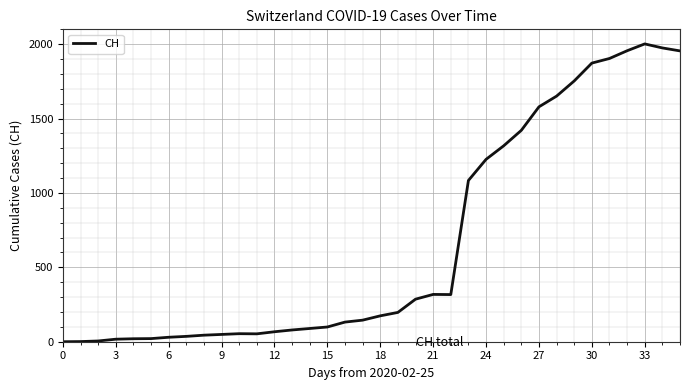

What is the greatest value displayed?

2002